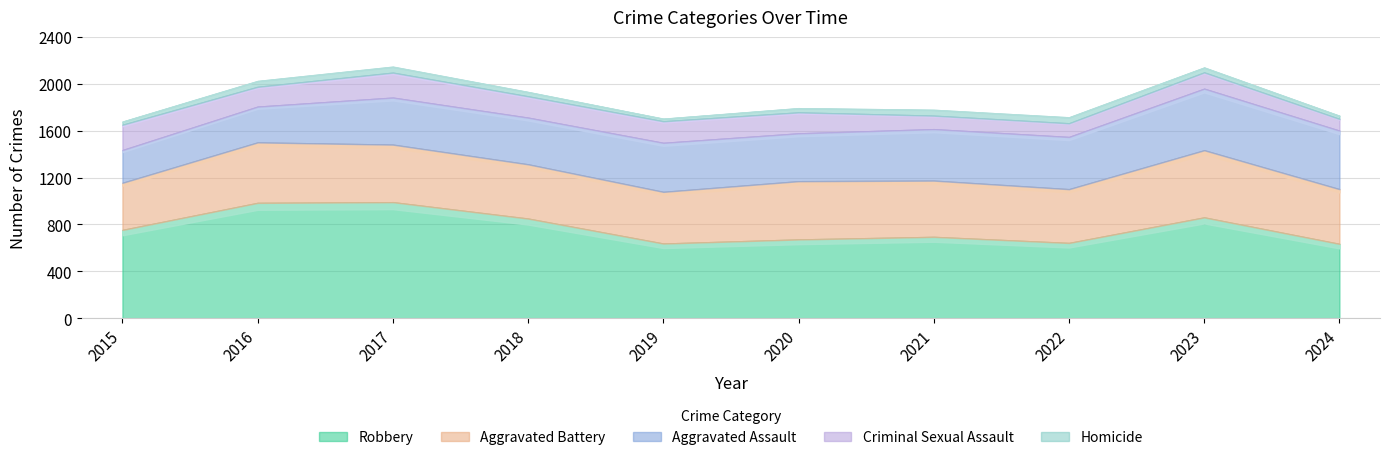

True or false: Robbery and Criminal Sexual Assault cross at least once.

False